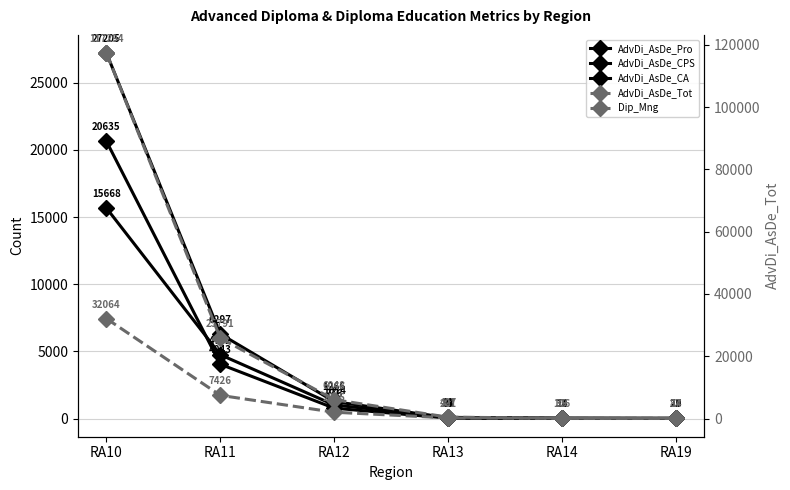

The value of Dip_Mng at RA14 is 35. True or false?

True